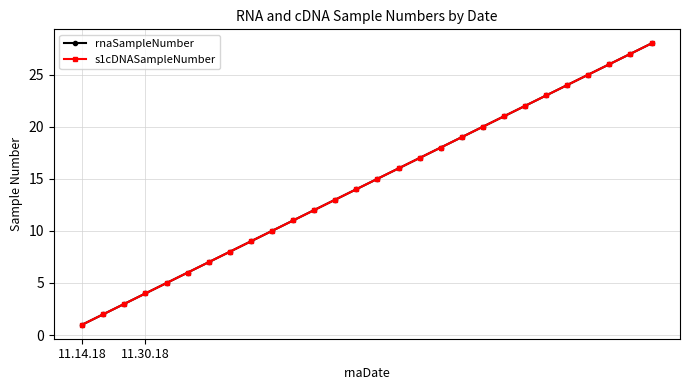

Does the chart have visible grid lines?

Yes